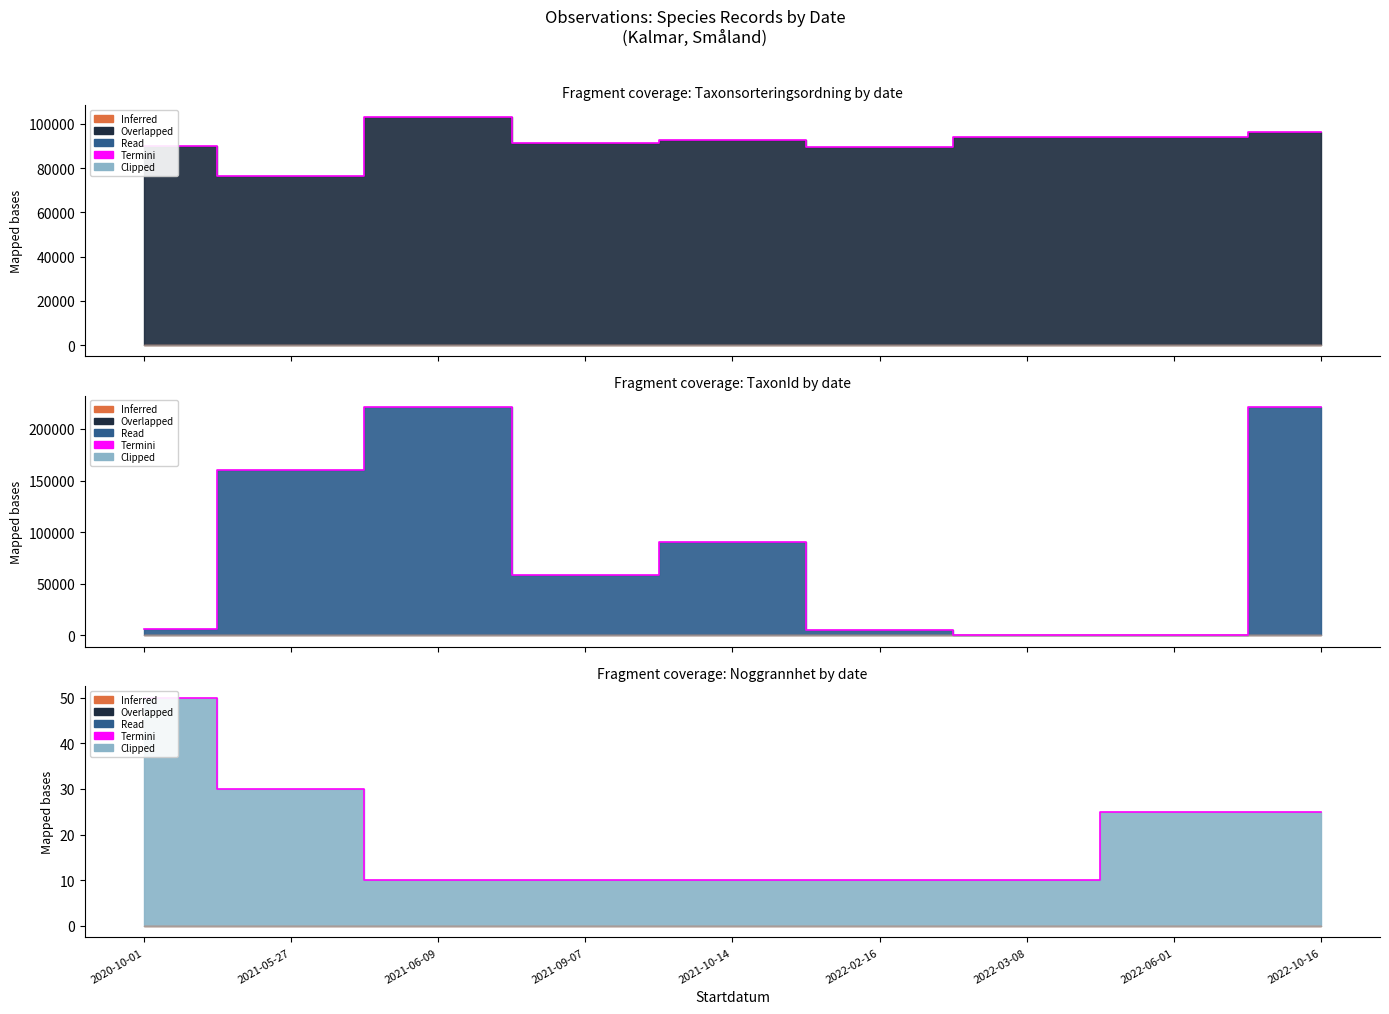

Rank the categories by value from lowest to highest.

2021-06-09, 2021-09-07, 2021-10-14, 2022-02-16, 2022-03-08, 2022-06-01, 2022-10-16, 2021-05-27, 2020-10-01